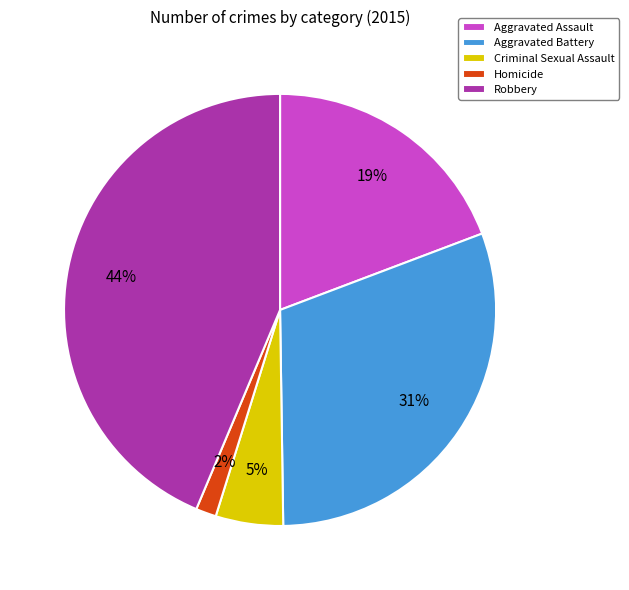

Is the sum of Homicide and Criminal Sexual Assault greater than half?

No